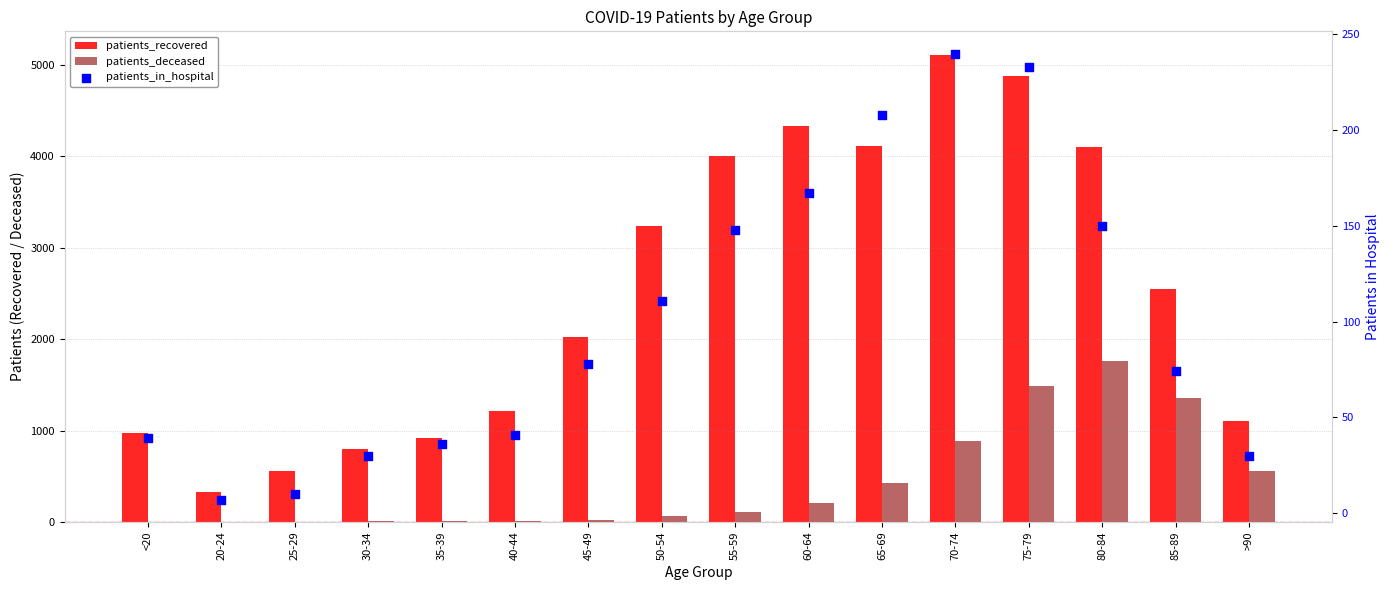

Which series contains the lowest Y value?

patients_deceased